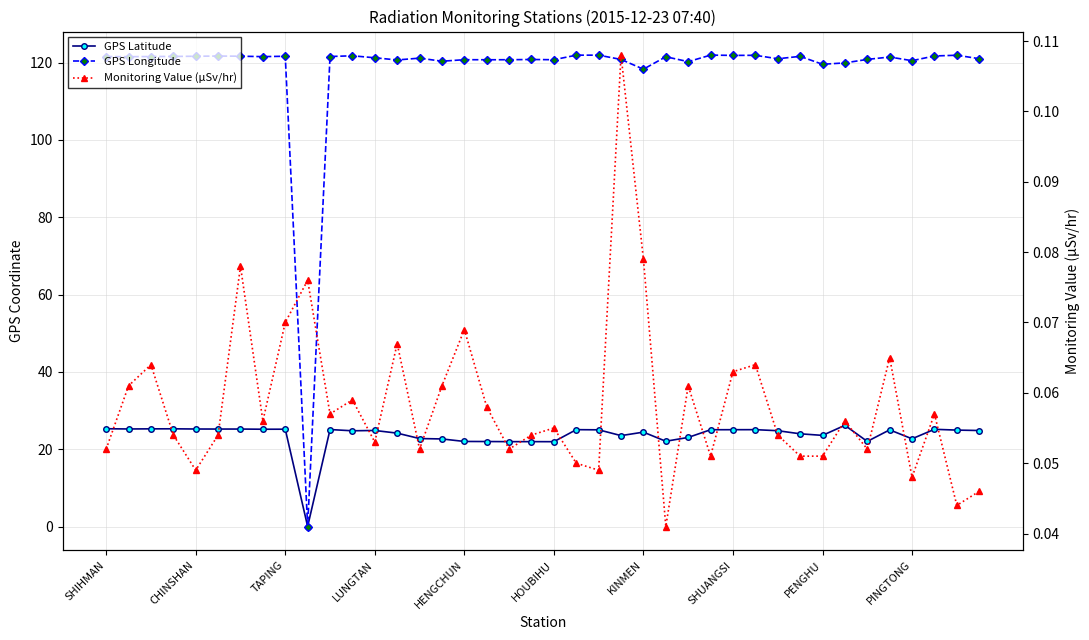

True or false: GPS Longitude has more than 1 interior local peaks.

True